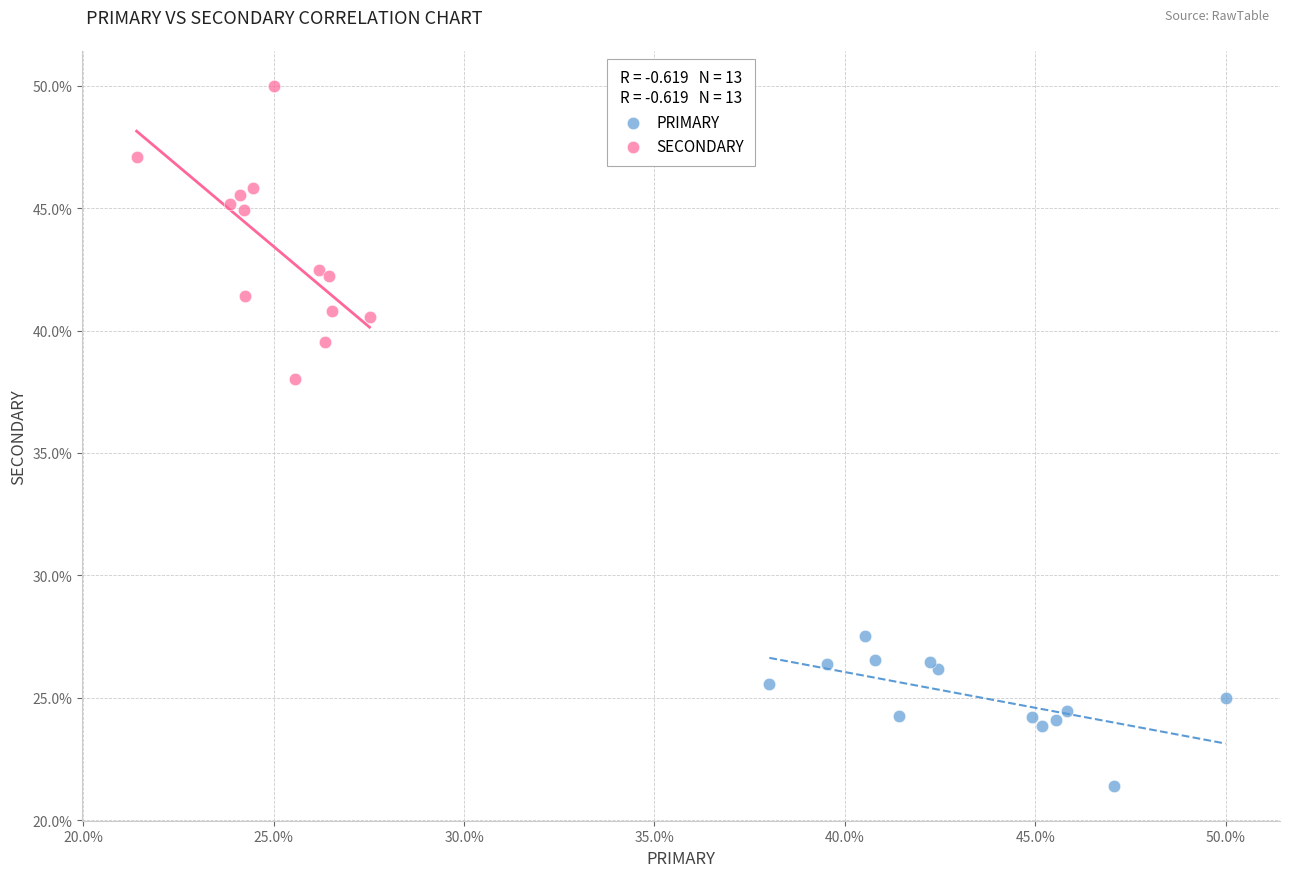

Which series has the widest spread of Y values?

SECONDARY